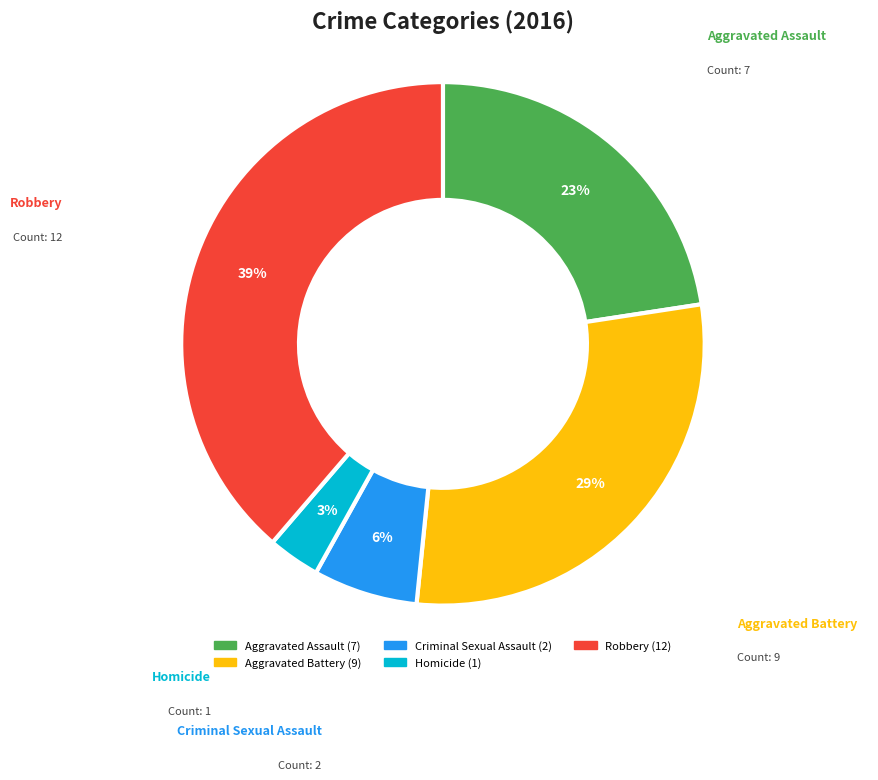

What is the largest slice in the pie chart?

Robbery